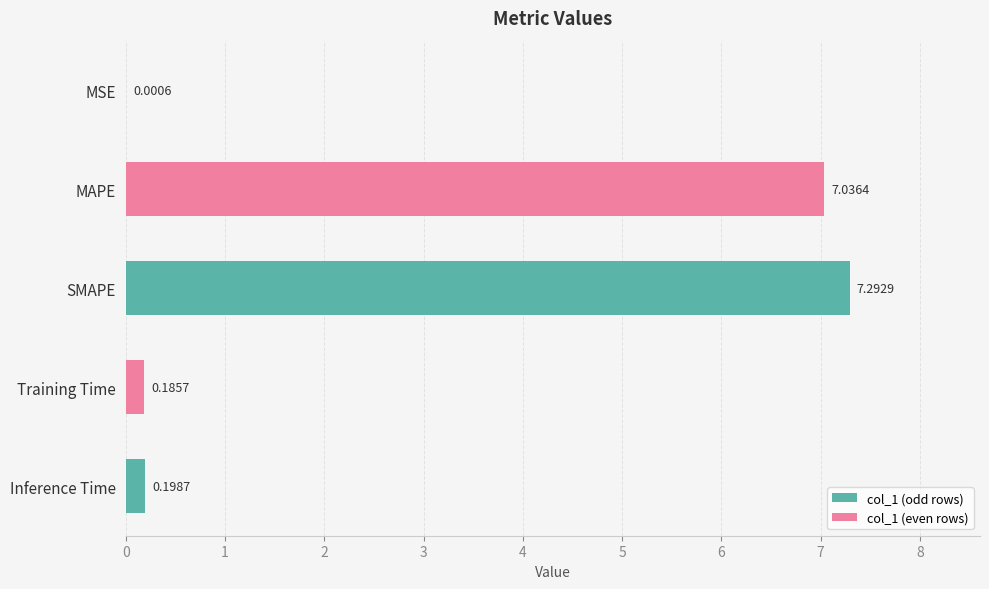

Are the bars grouped side by side (vs. stacked)?

No